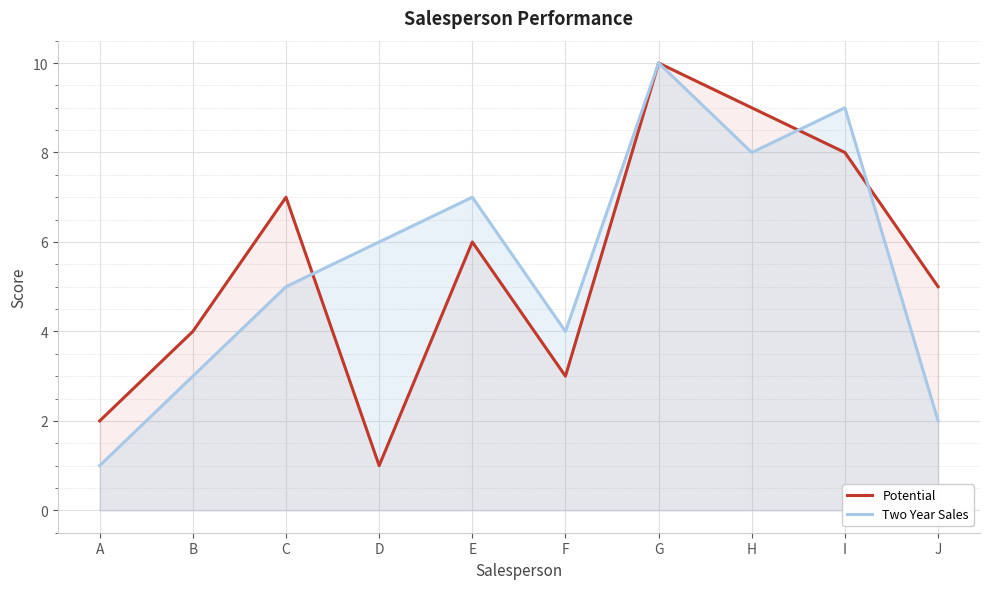

In Two Year Sales, how many points are lower than both neighbors (excluding endpoints)?

2